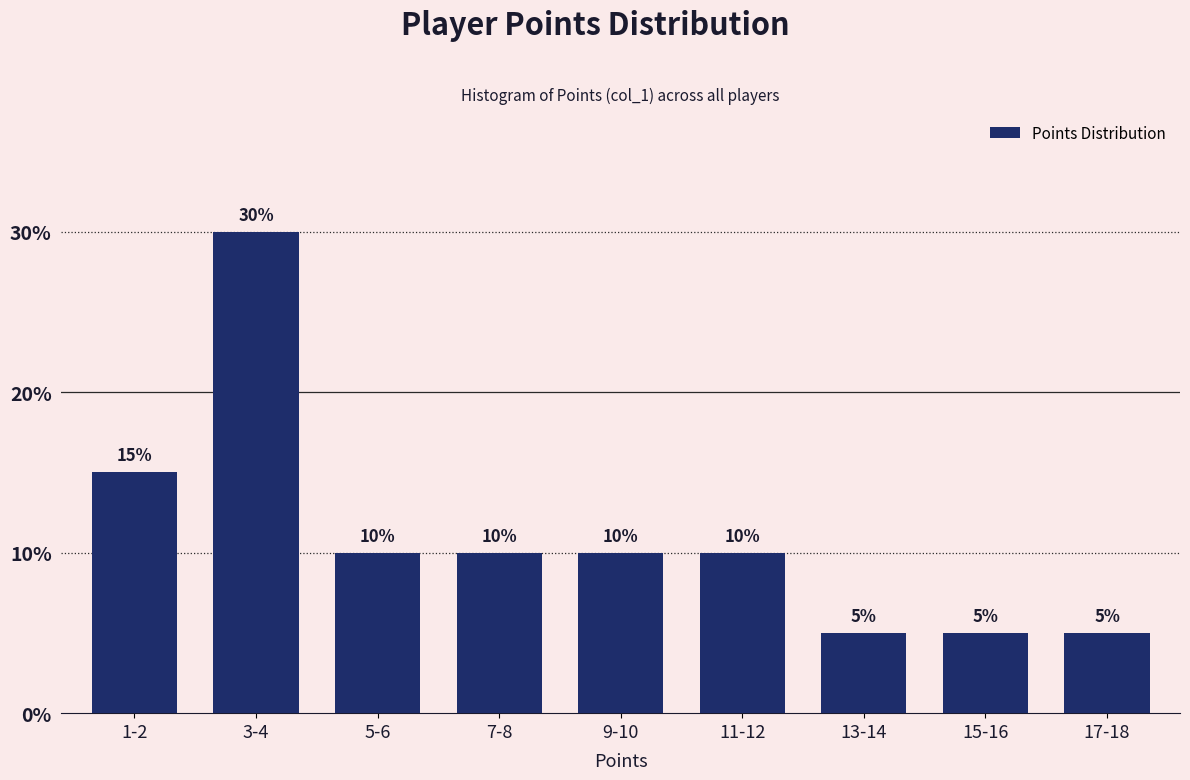

Reading left to right, transcribe all the data shown in this chart.

15	30	10	10	10	10	5	5	5